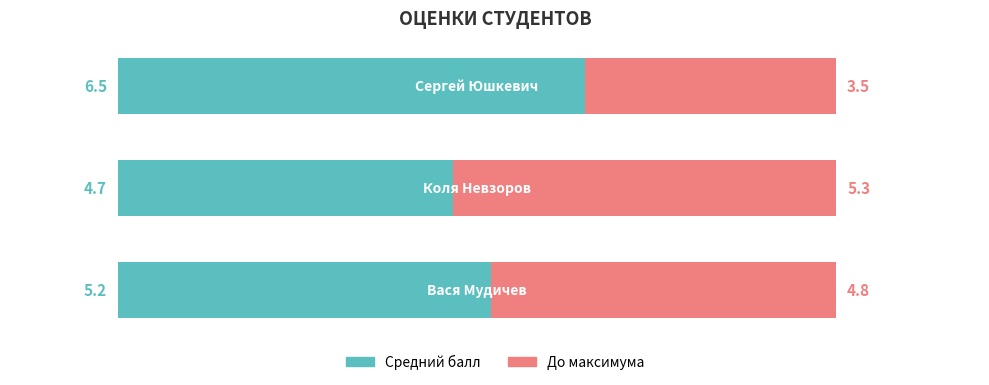

What is the sum of all Средний балл values?

16.4